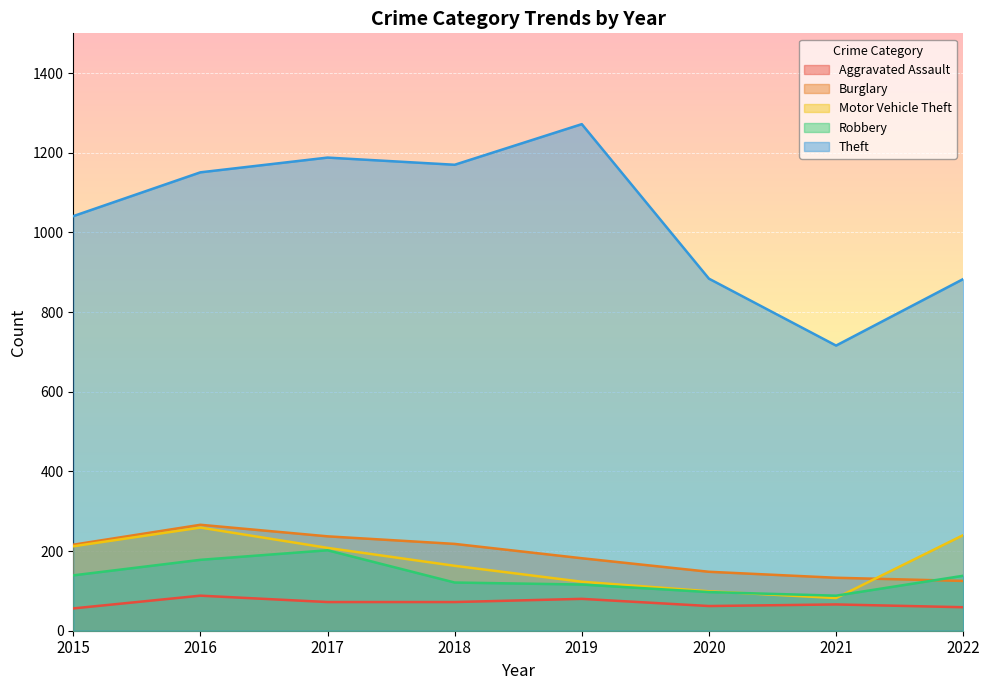

Where is the first local maximum for Burglary?

2016